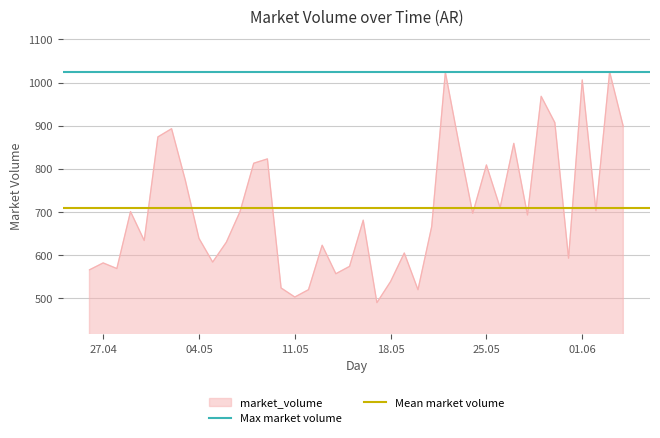

The Mean market volume series shows 708.4 at 04.05. True or false?

True